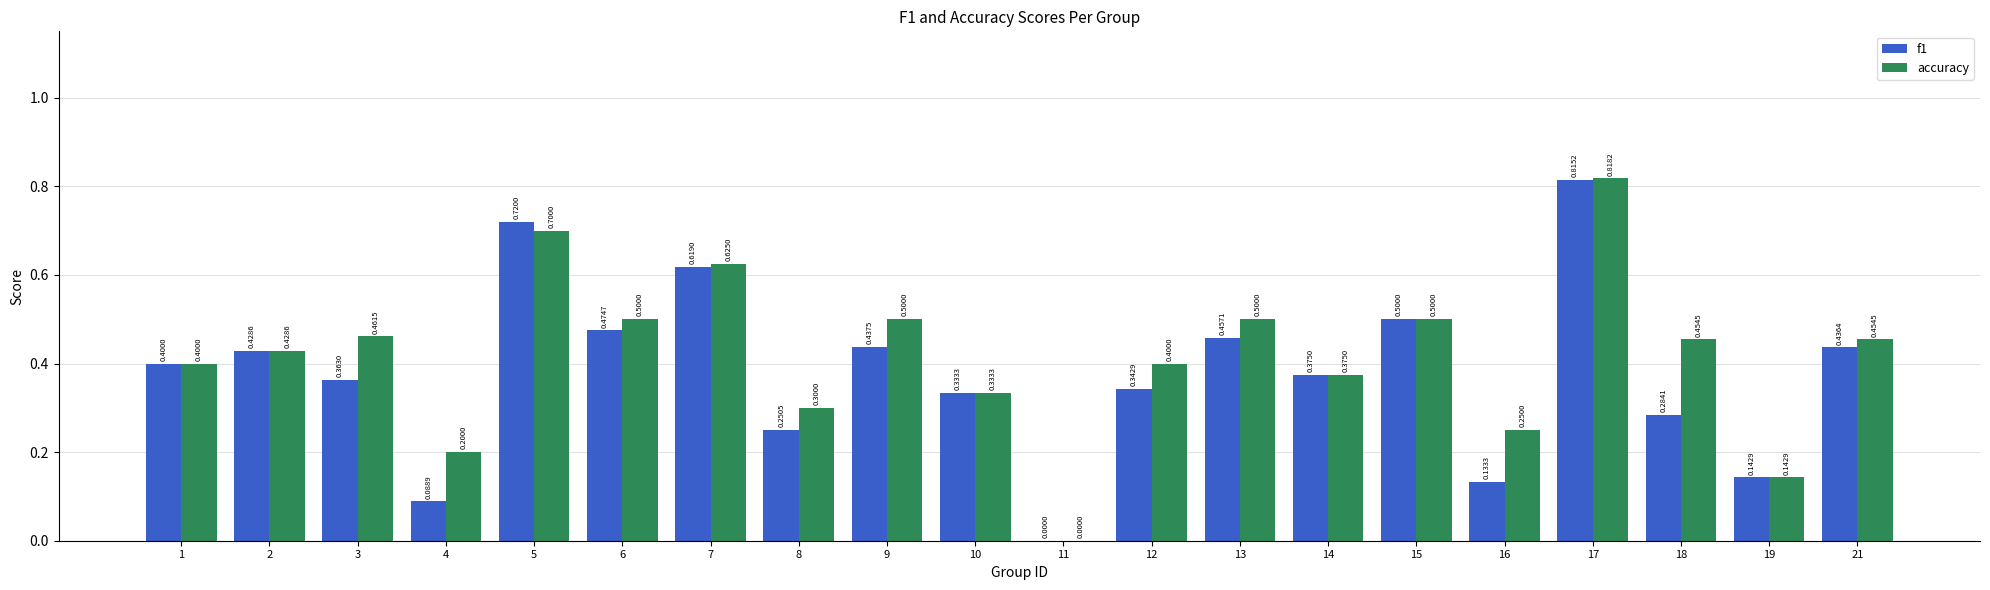

Is the value of accuracy at 10 greater than the value of f1 at 19?

Yes